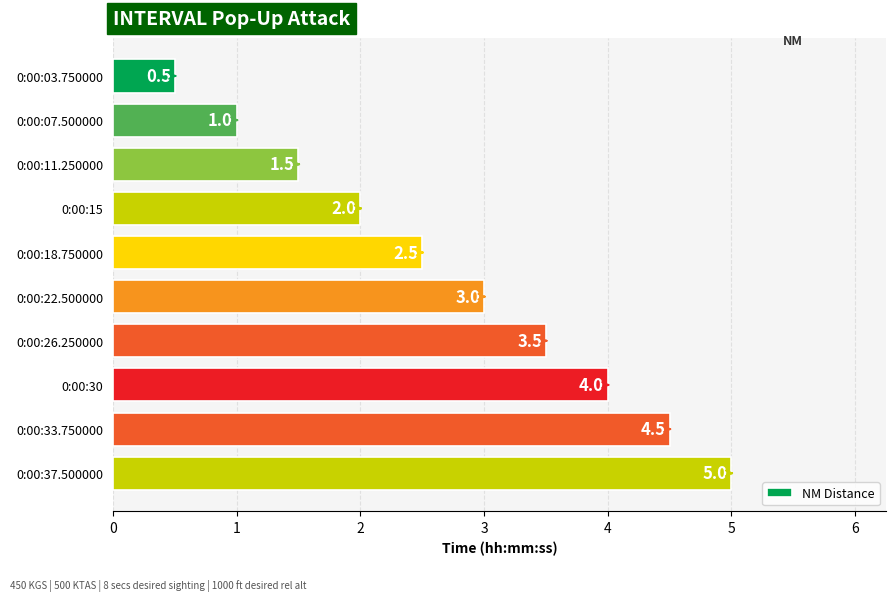

The chart shows a value of 0.7 at 0:00:22.500000. True or false?

False